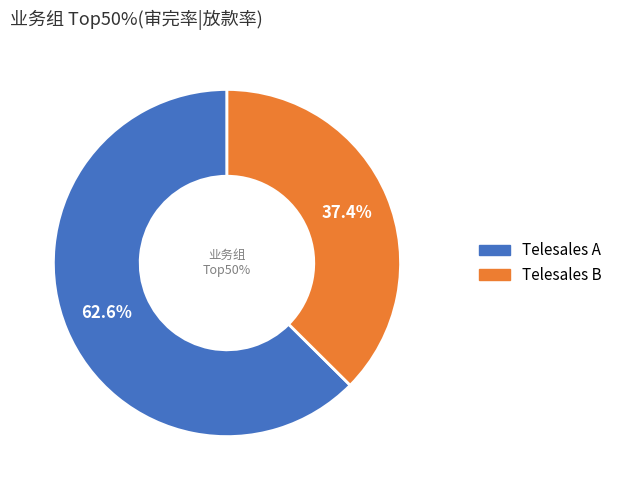

Is there a majority slice in this chart?

Yes